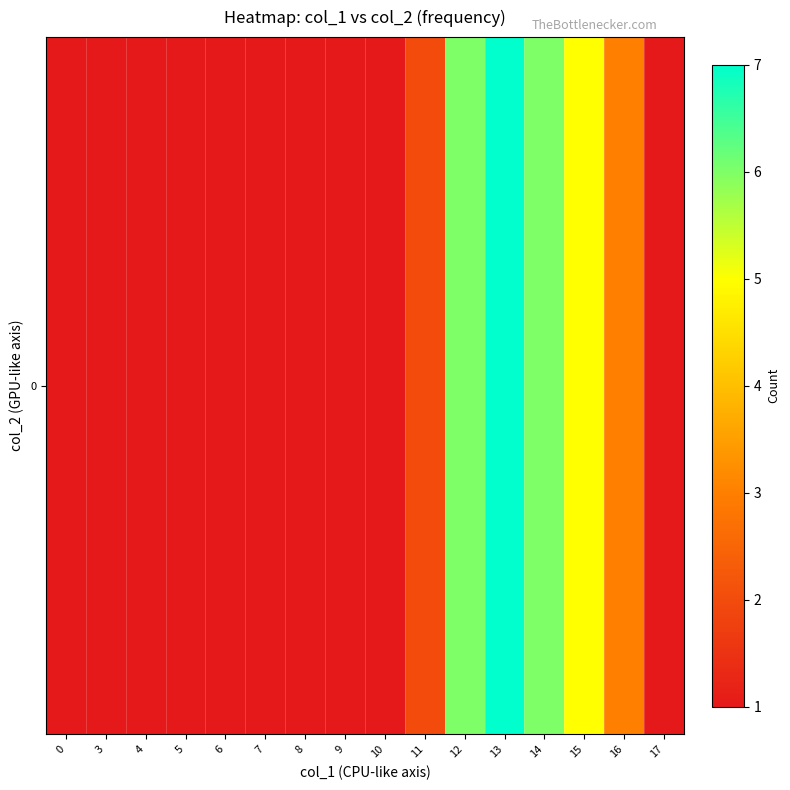

List the labels in order of value, smallest first.

0, 3, 4, 5, 6, 7, 8, 9, 10, 17, 11, 16, 15, 12, 14, 13